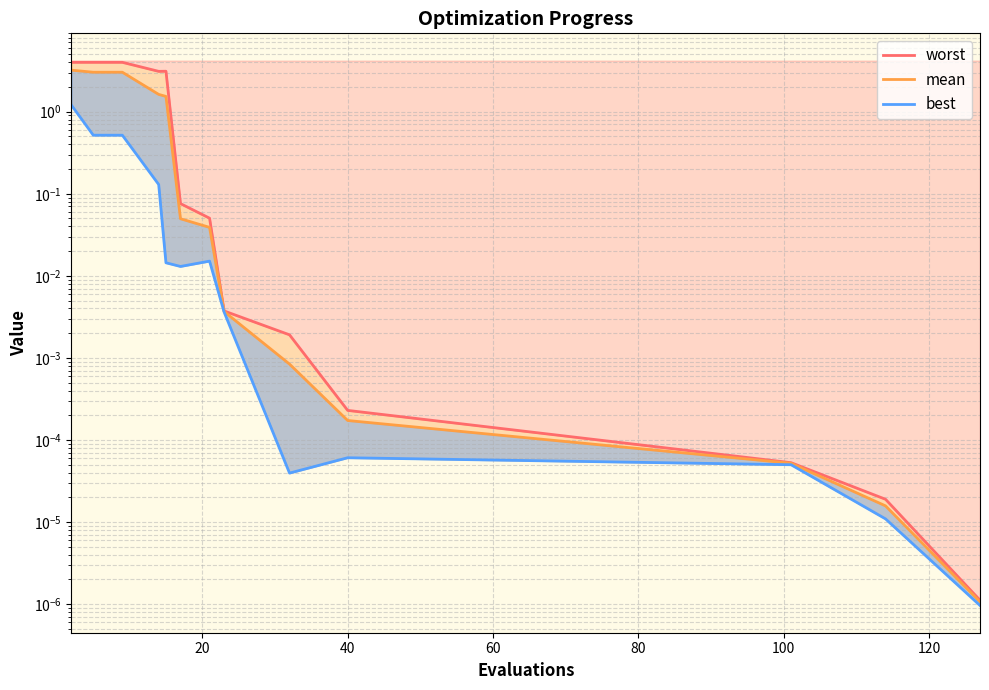

How many interior local peaks does the worst series have?

1